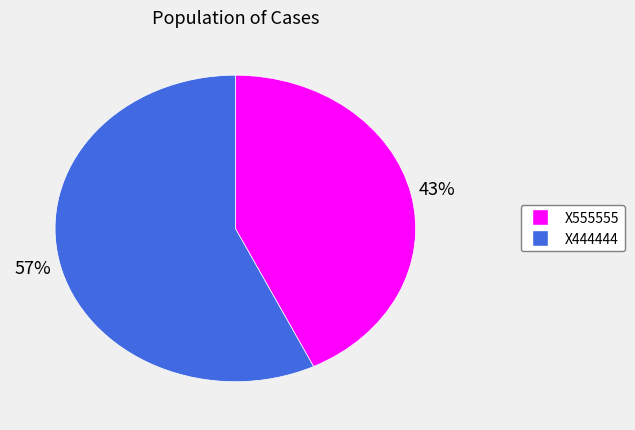

Is it true that X444444 is 50% of the pie?

False